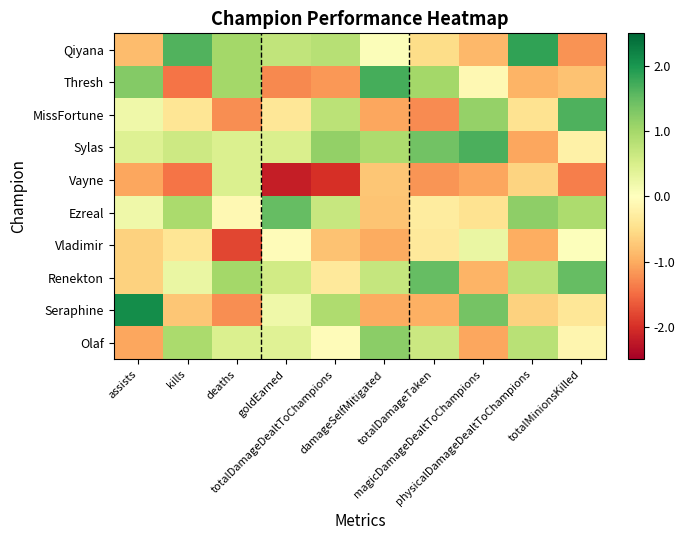

Rank the series at totalMinionsKilled from lowest to highest value.

Vayne, Qiyana, Thresh, Seraphine, Sylas, Olaf, Vladimir, Ezreal, Renekton, MissFortune